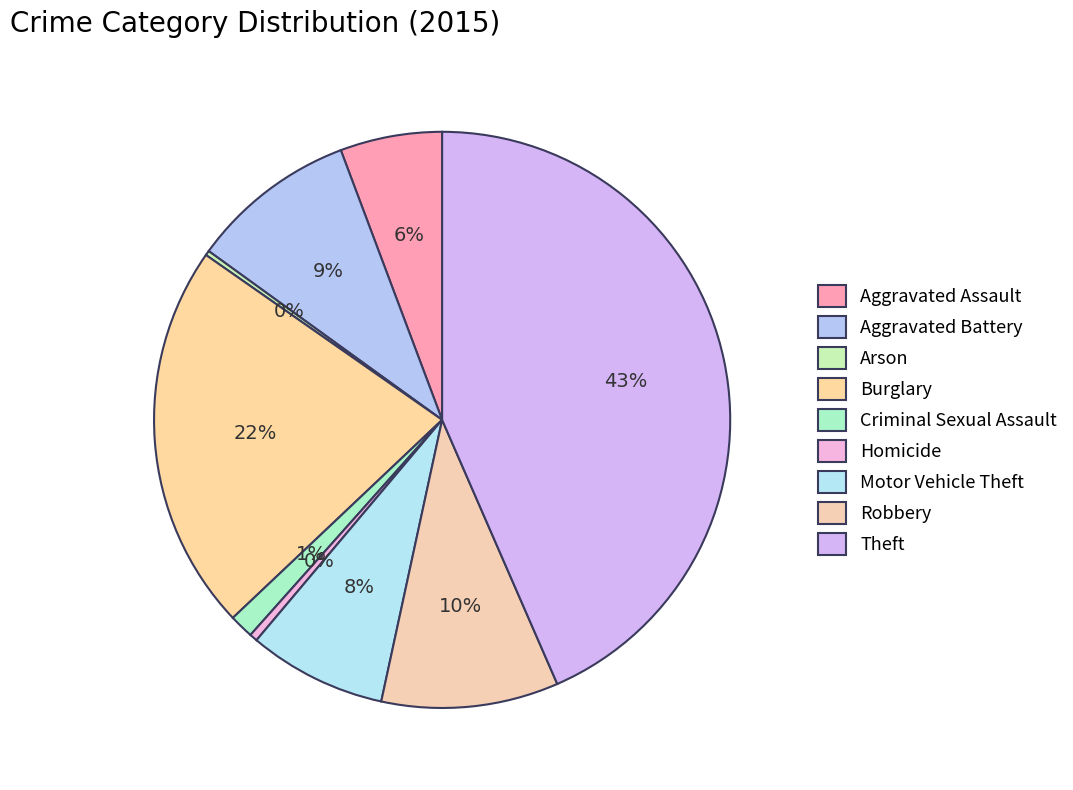

Does Theft represent more than half of the total?

No